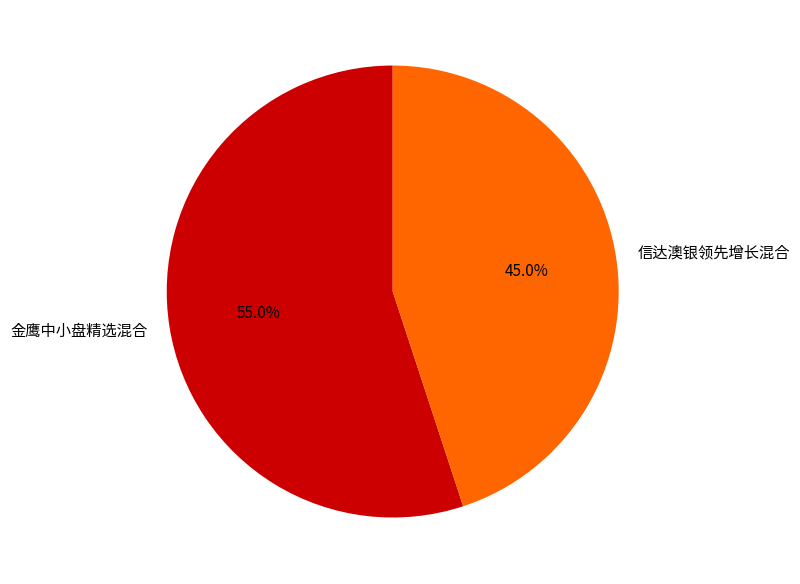

Do 信达澳银领先增长混合 and 金鹰中小盘精选混合 together represent more than half of the pie?

Yes